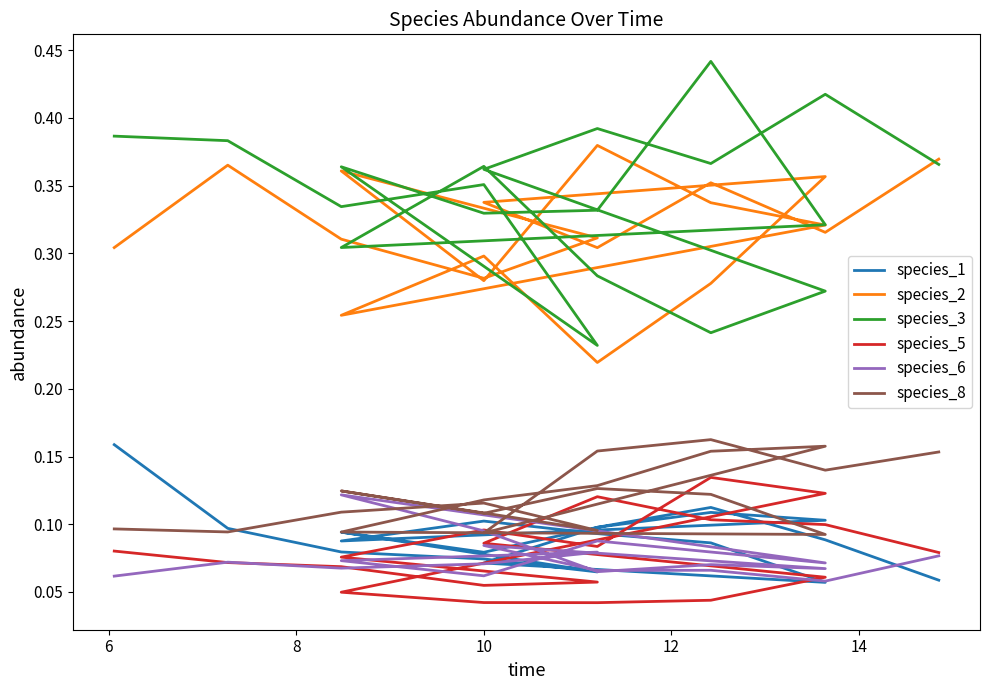

The value of species_2 at 12 is 0.3. True or false?

True